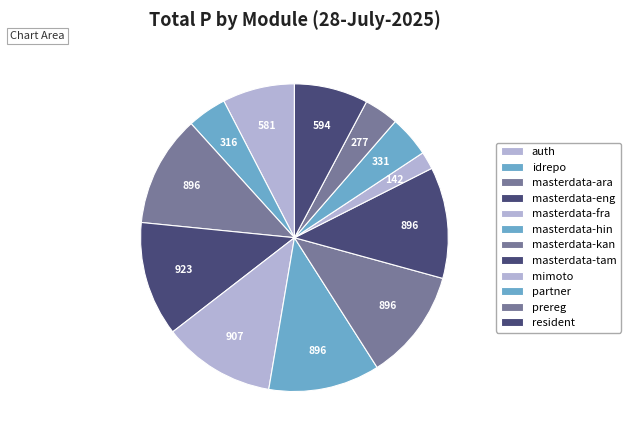

Is there any slice that represents more than half of the pie?

No